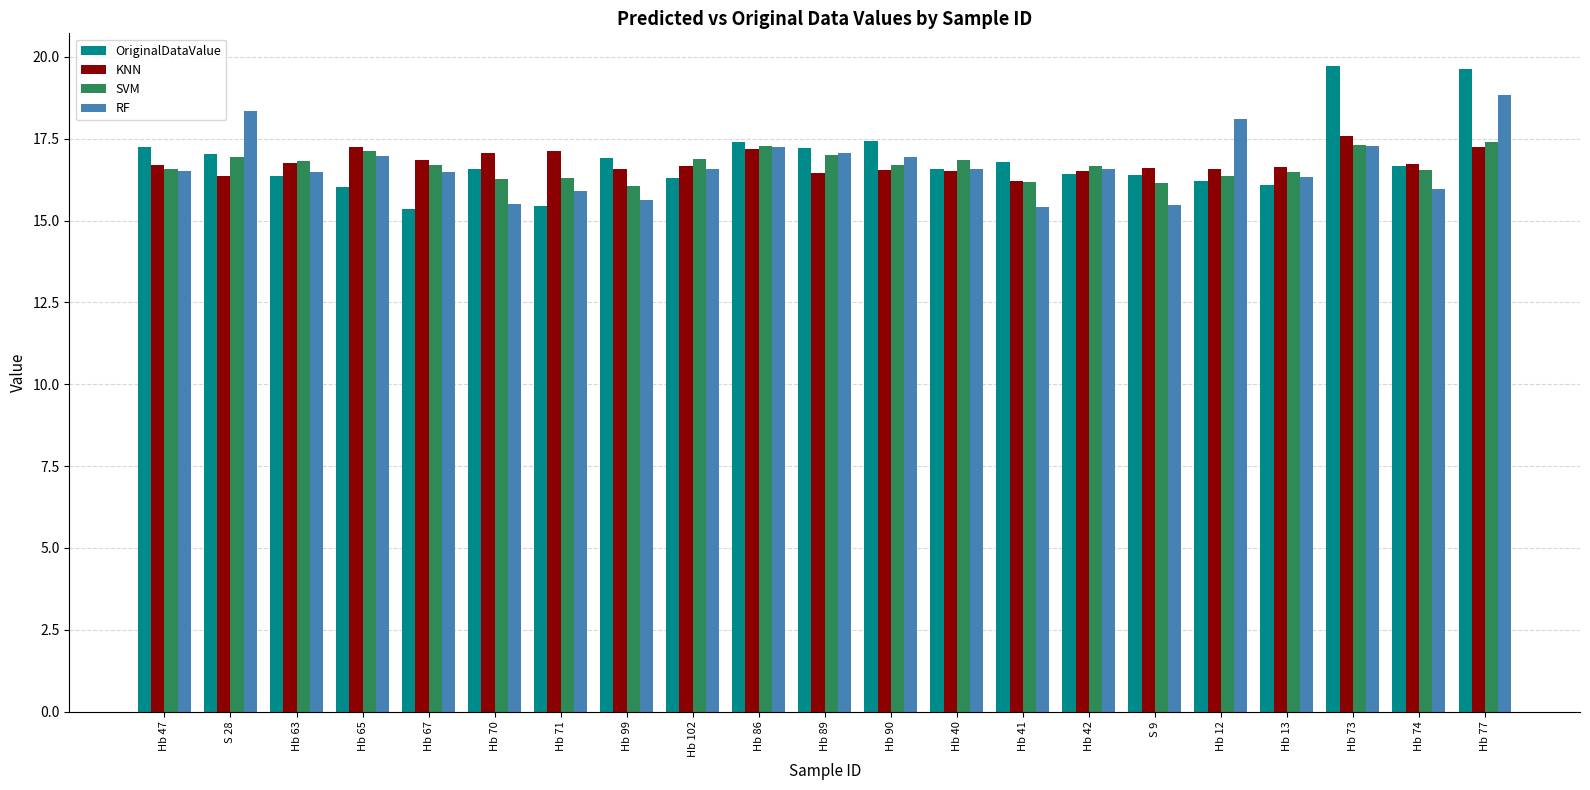

The KNN series shows 17.6 at Hb 73. True or false?

True